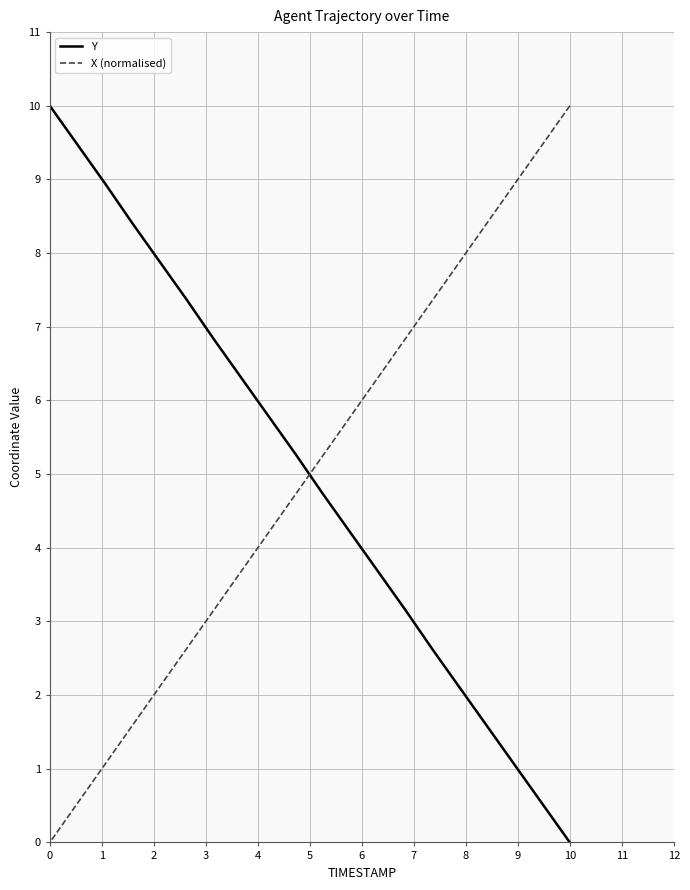

What are all the series names shown in the legend?

Y, X (normalised)